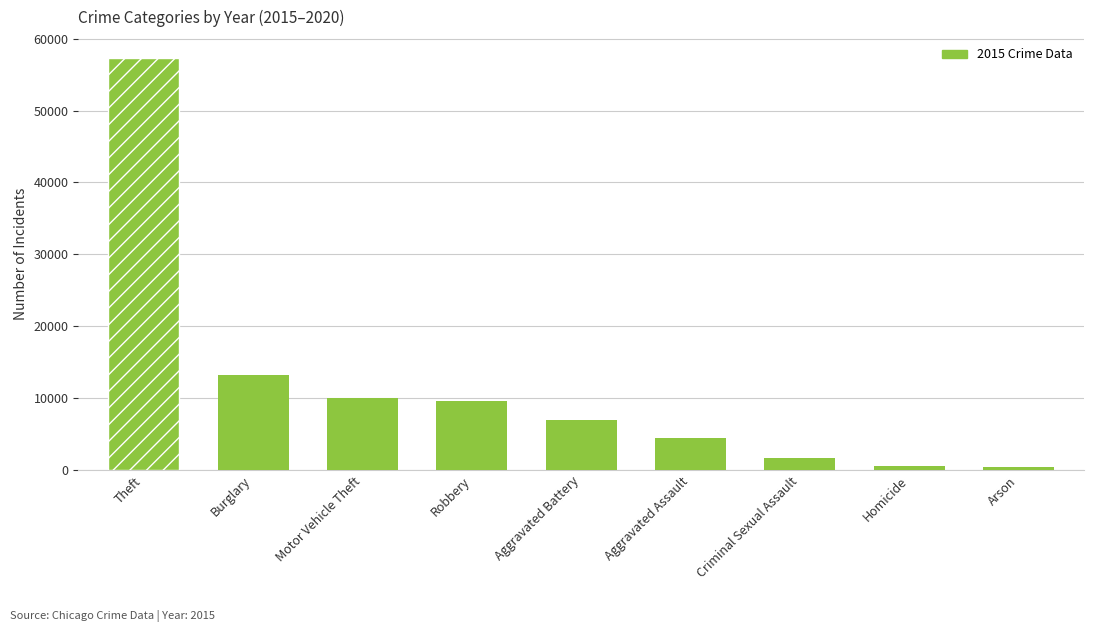

What is the label of the 5th bar from the right?

Aggravated Battery